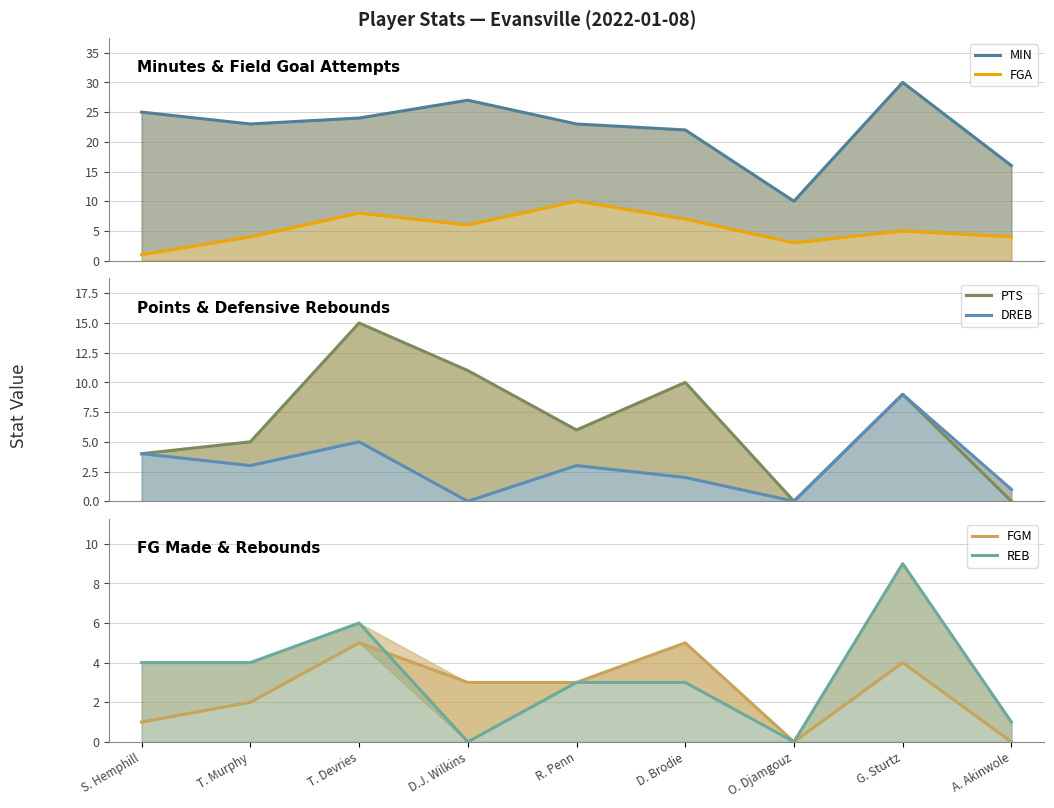

What is the value of the FGM point at the 6th from the left?

5